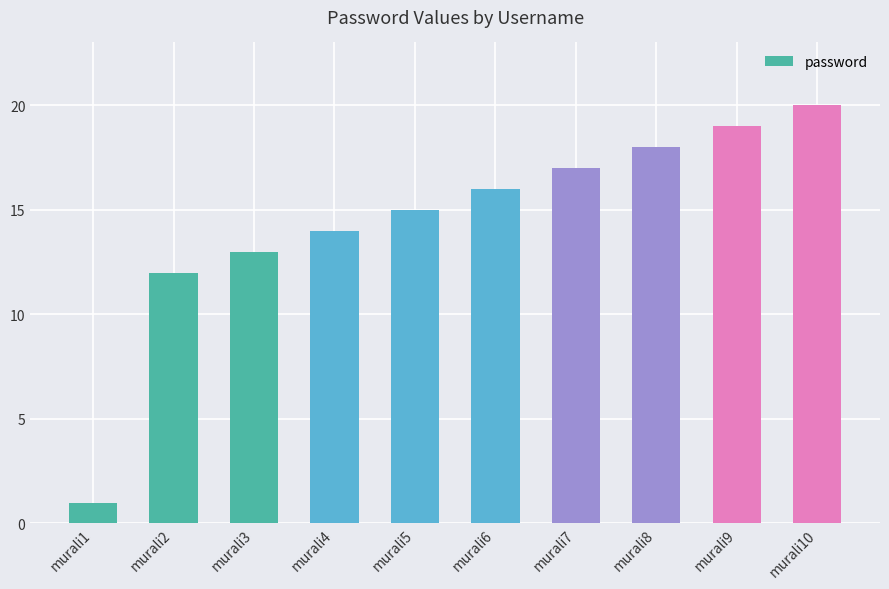

Are the bars horizontal?

No